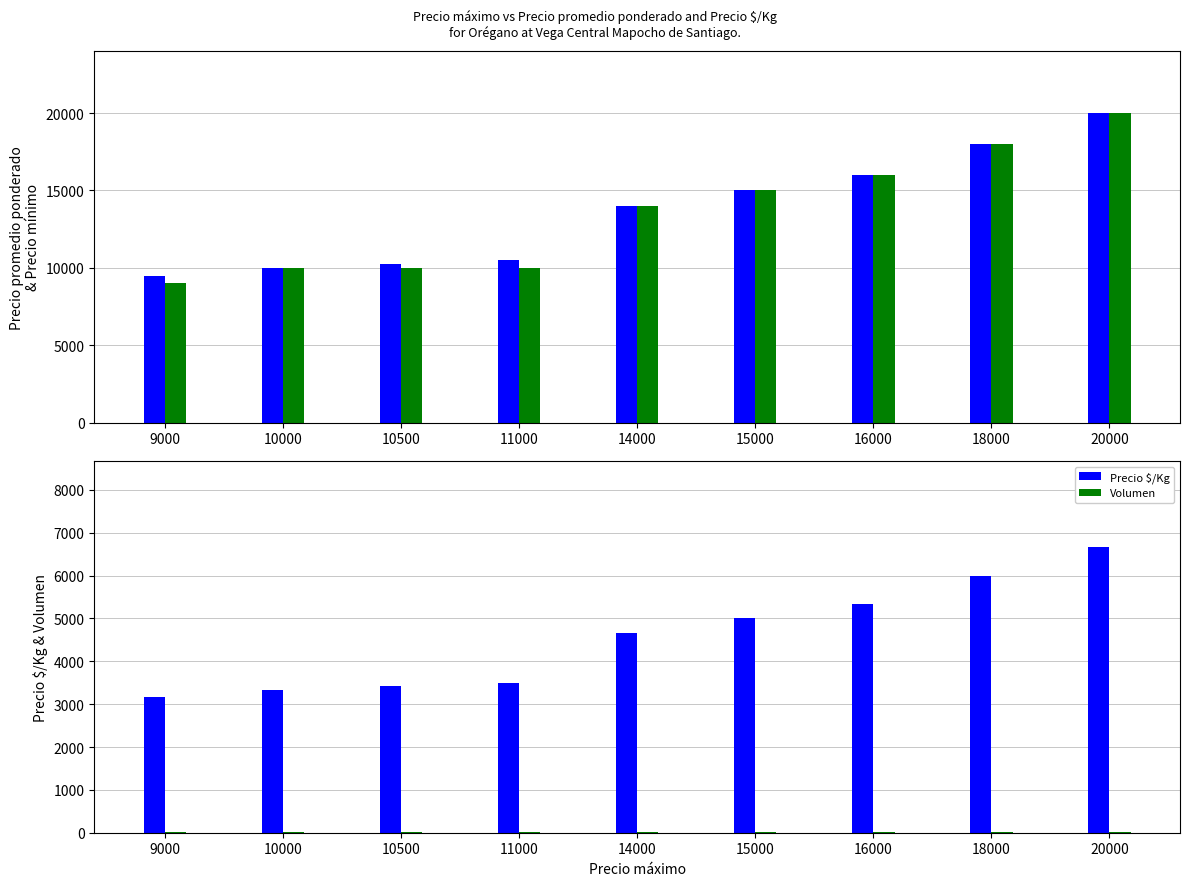

Reading left to right, extract all data points from this chart.

Precio promedio ponderado: 9000=9500	10000=10000	10500=10250	11000=10500	14000=14000	15000=15000	16000=16000	18000=18000	20000=20000
Precio mínimo: 9000=9000	10000=10000	10500=10000	11000=10000	14000=14000	15000=15000	16000=16000	18000=18000	20000=20000
Precio $/Kg: 9000=3167	10000=3333	10500=3417	11000=3500	14000=4667	15000=5000	16000=5333	18000=6000	20000=6667
Volumen: 9000=16	10000=17	10500=16	11000=16	14000=16	15000=16	16000=16	18000=16	20000=16